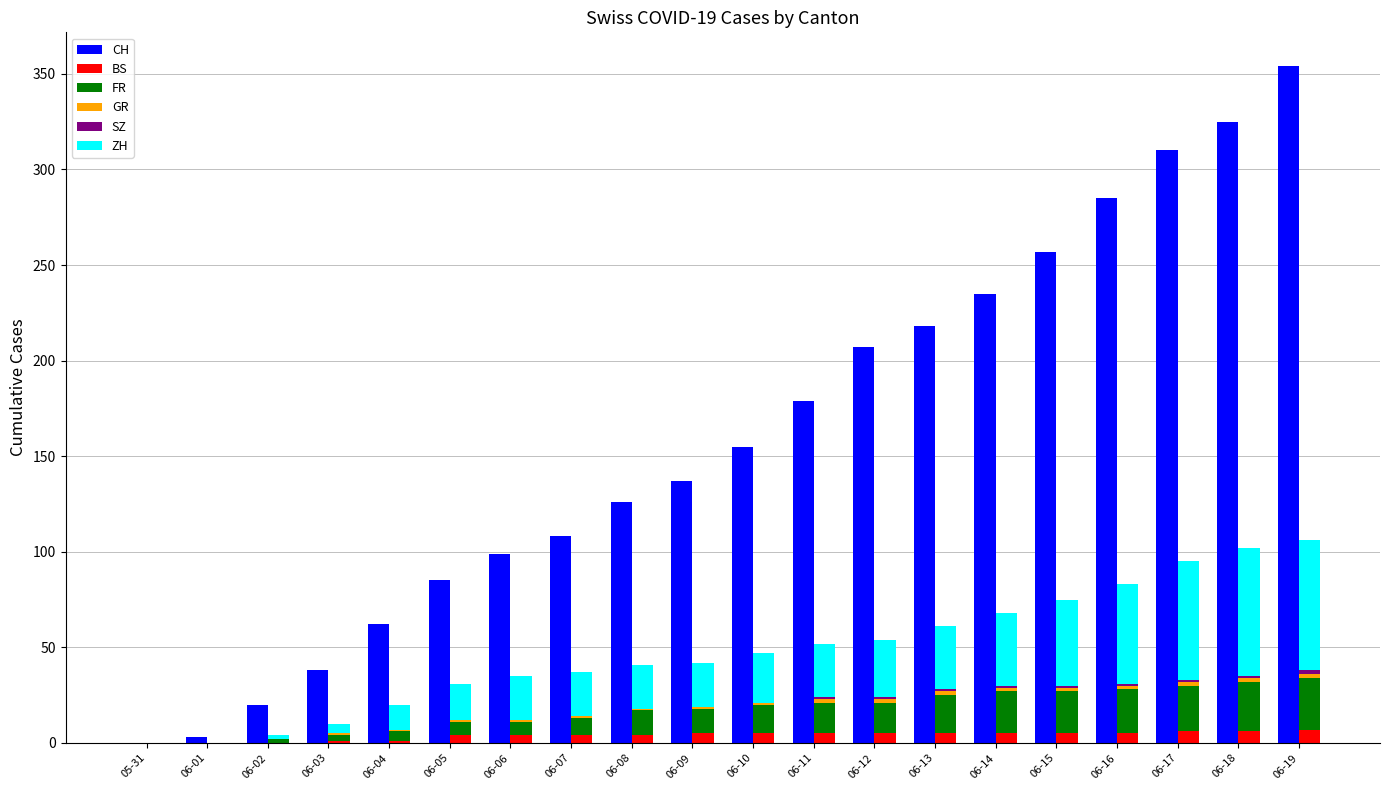

Where does the FR series first go above 15?

06-11